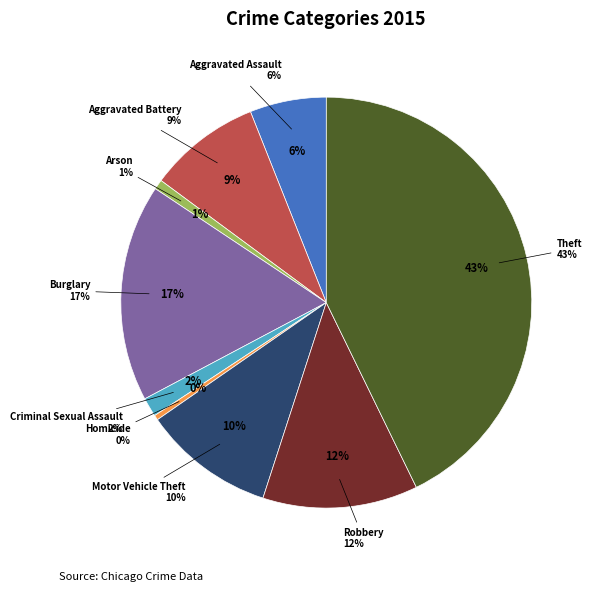

Count the number of slices in the pie.

9